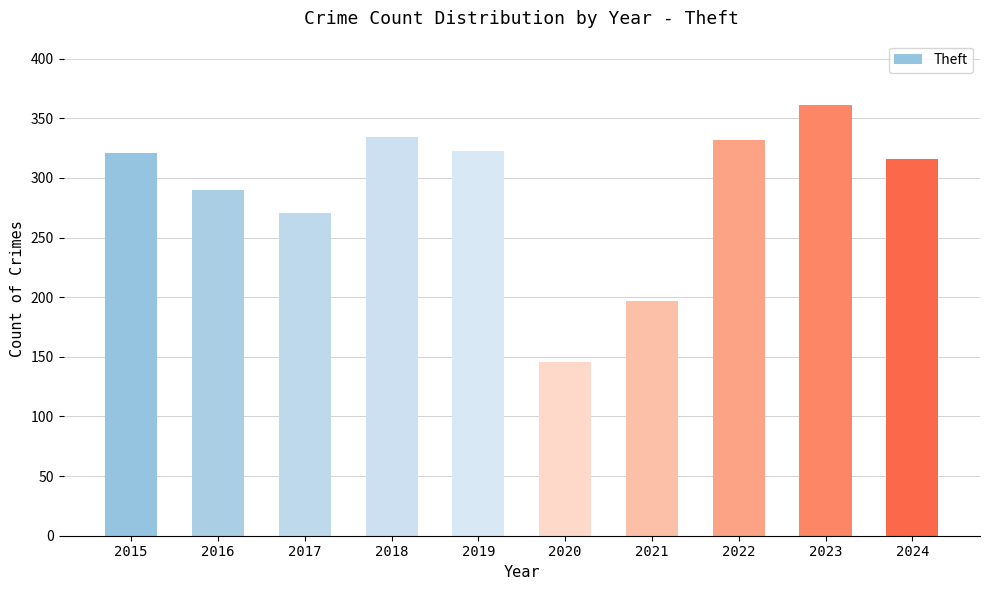

What is the greatest value displayed?

361